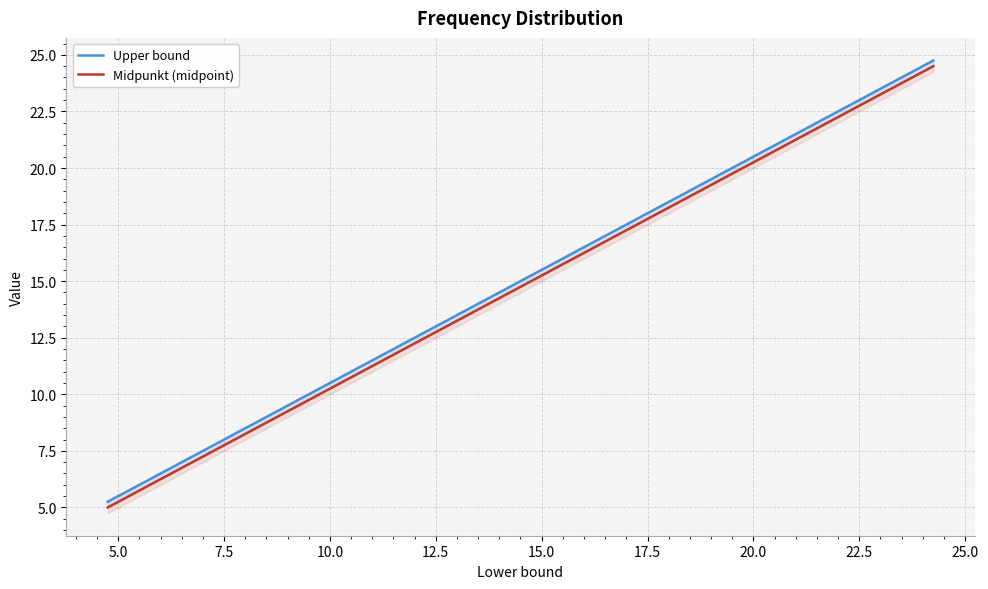

Reading left to right, transcribe all the data shown in this chart.

Upper bound: 5.2	5.8	6.2	6.8	7.2	7.8	8.2	8.8	9.2	9.8	10.2	10.8	11.2	11.8	12.2	12.8	13.2	13.8	14.2	14.8	15.2	15.8	16.2	16.8	17.2	17.8	18.2	18.8	19.2	19.8	20.2	20.8	21.2	21.8	22.2	22.8	23.2	23.8	24.2	24.8
Midpunkt (midpoint): 5.0	5.5	6.0	6.5	7.0	7.5	8.0	8.5	9.0	9.5	10.0	10.5	11.0	11.5	12.0	12.5	13.0	13.5	14.0	14.5	15.0	15.5	16.0	16.5	17.0	17.5	18.0	18.5	19.0	19.5	20.0	20.5	21.0	21.5	22.0	22.5	23.0	23.5	24.0	24.5